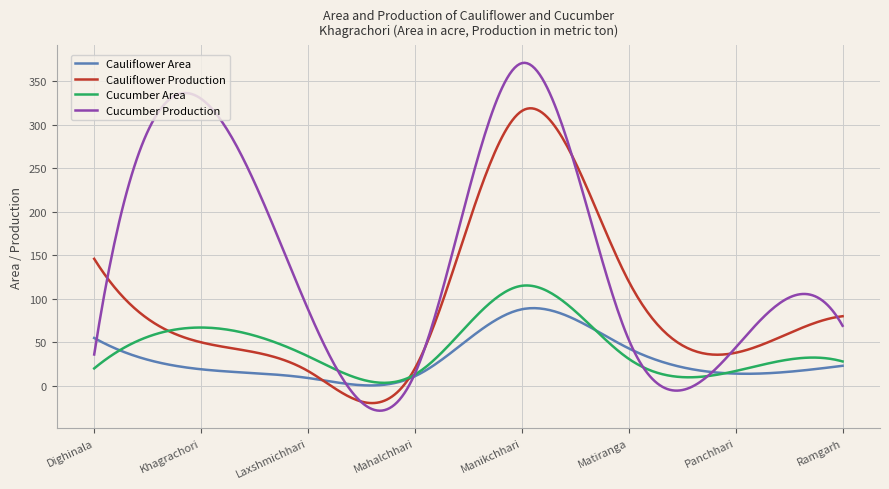

How many times do Cauliflower Production and Cucumber Production cross each other?

6